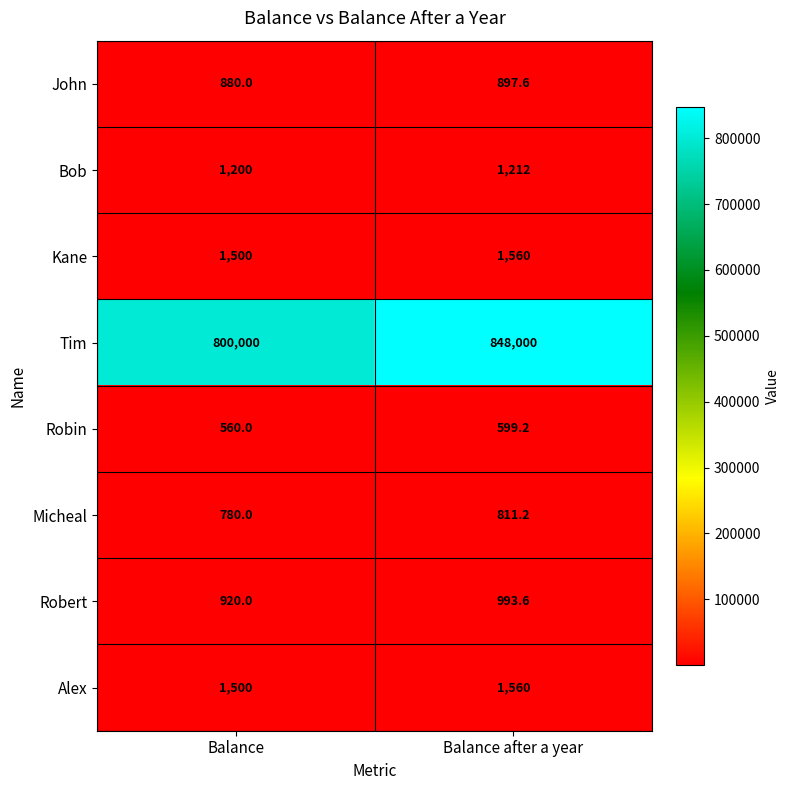

What is the spread (max minus min) of values at Balance after a year?

847400.8